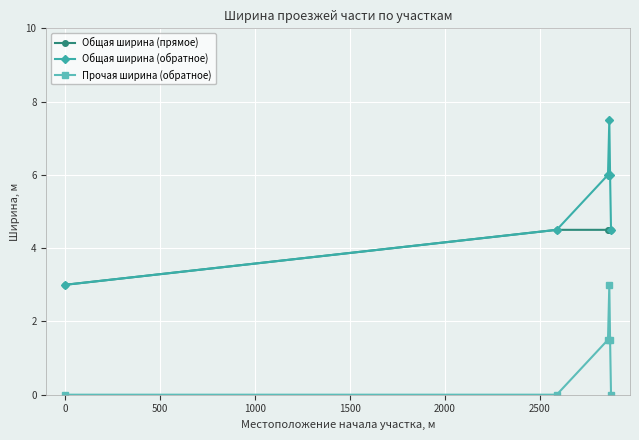

Rank the series by their maximum value, from highest to lowest.

Общая ширина (обратное), Общая ширина (прямое), Прочая ширина (обратное)